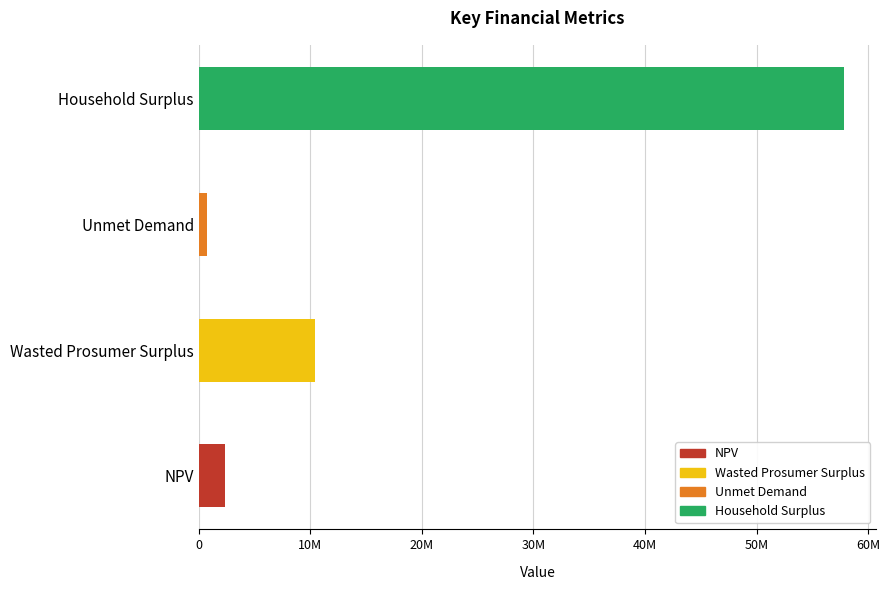

Read the value at Wasted Prosumer Surplus.

10391755.1